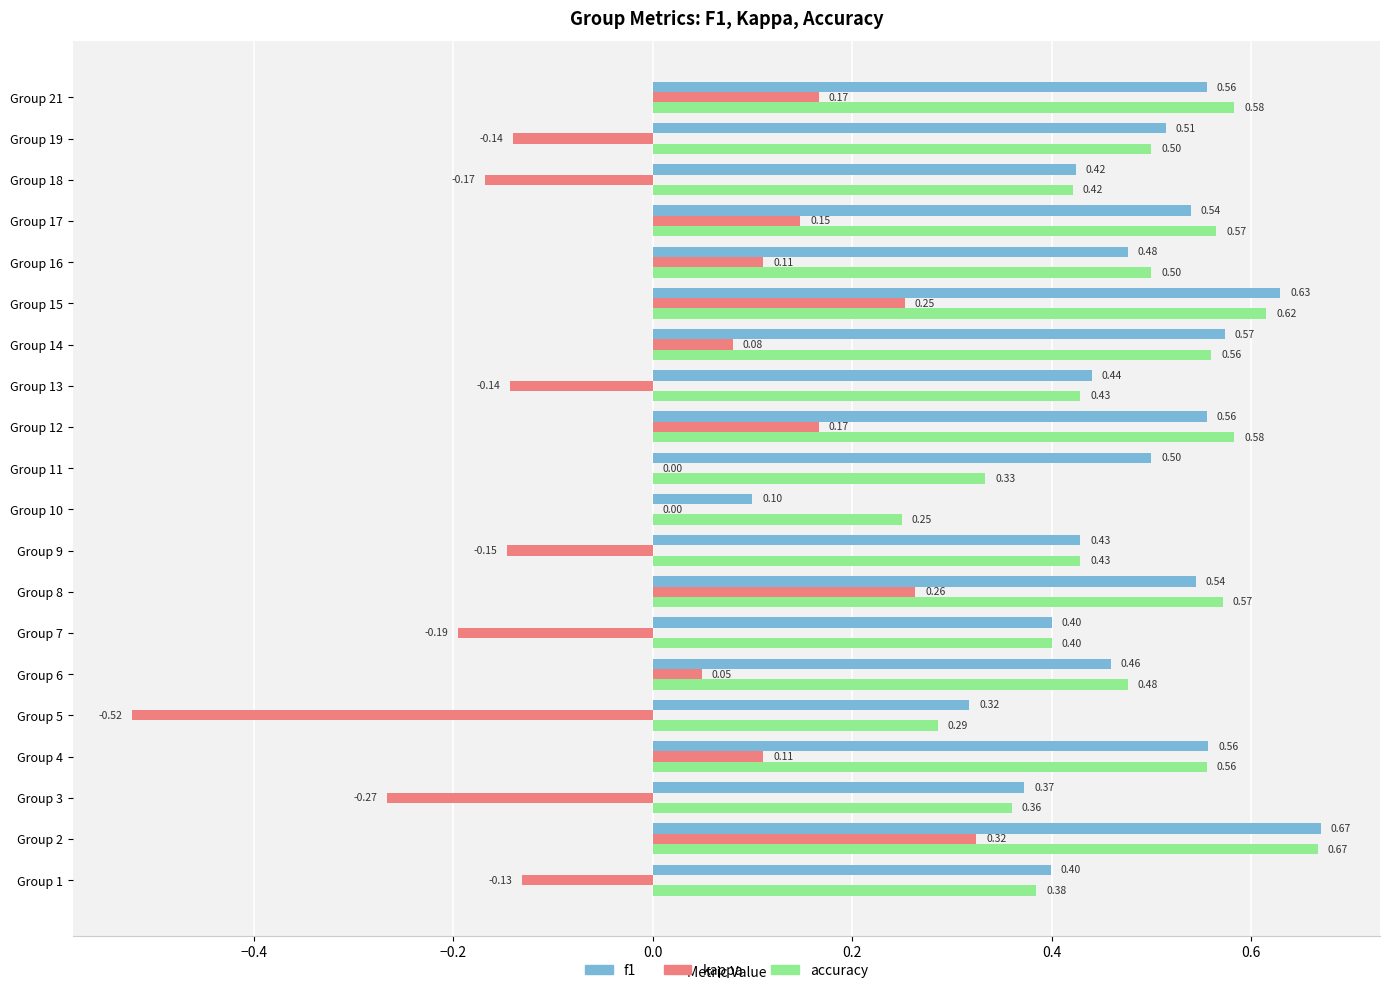

Count the number of categories in the chart.

20